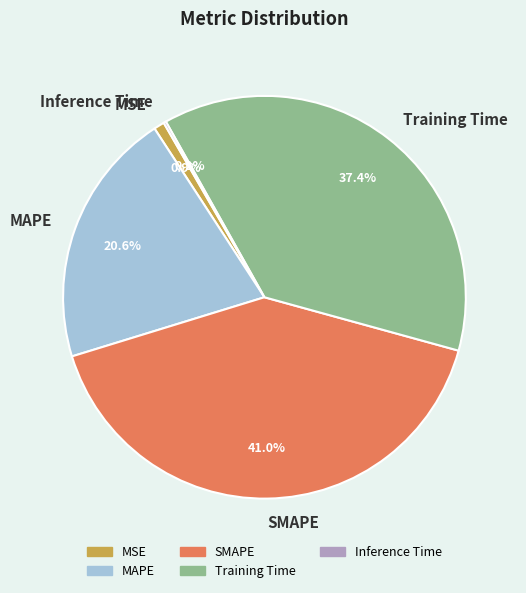

True or false: MAPE accounts for 28% of the total.

False